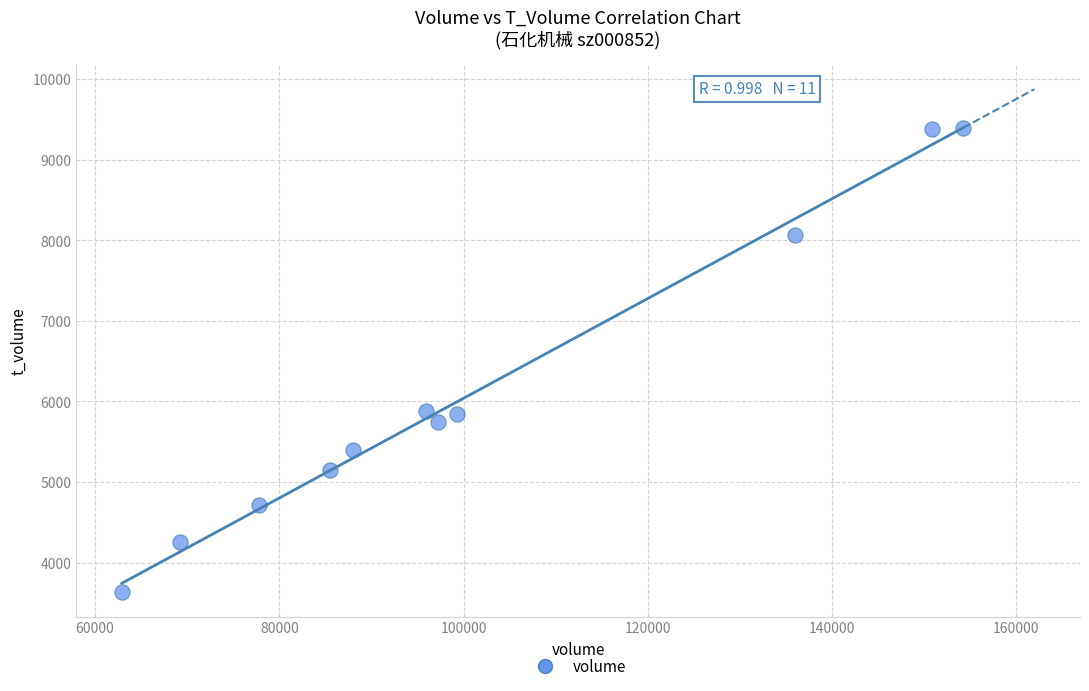

What is the average X value?

101541